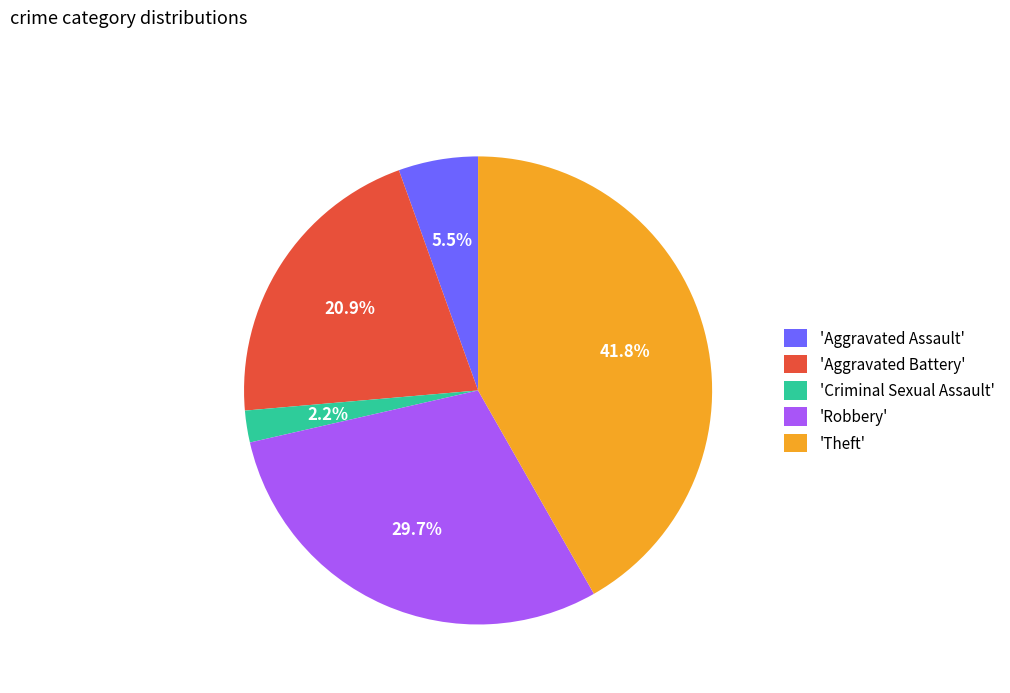

What is the smallest slice in the pie chart?

'Criminal Sexual Assault'